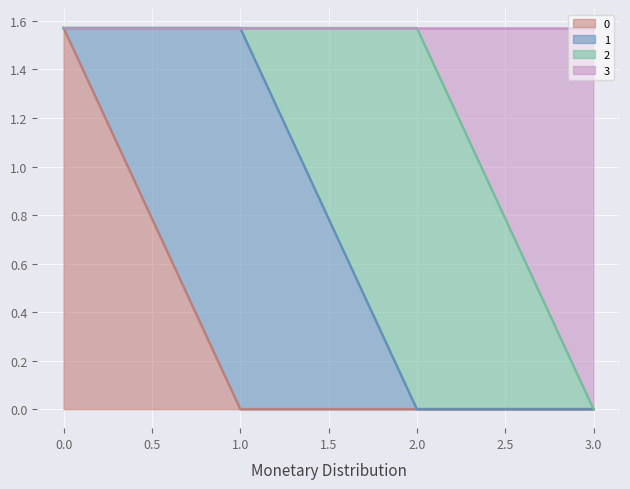

What is the total value across all series at 0?

3.1